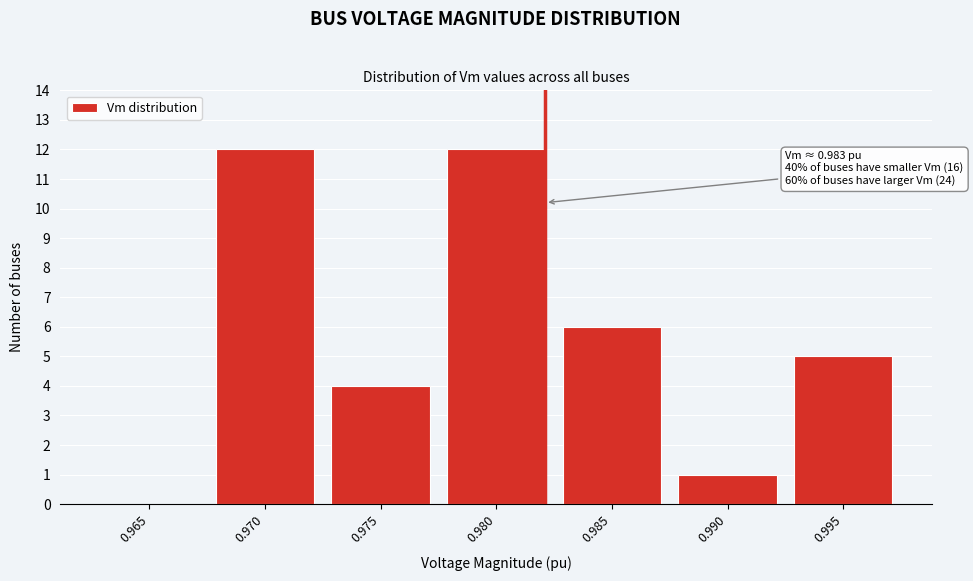

Which has a higher value, 0.980 or 0.975?

0.980